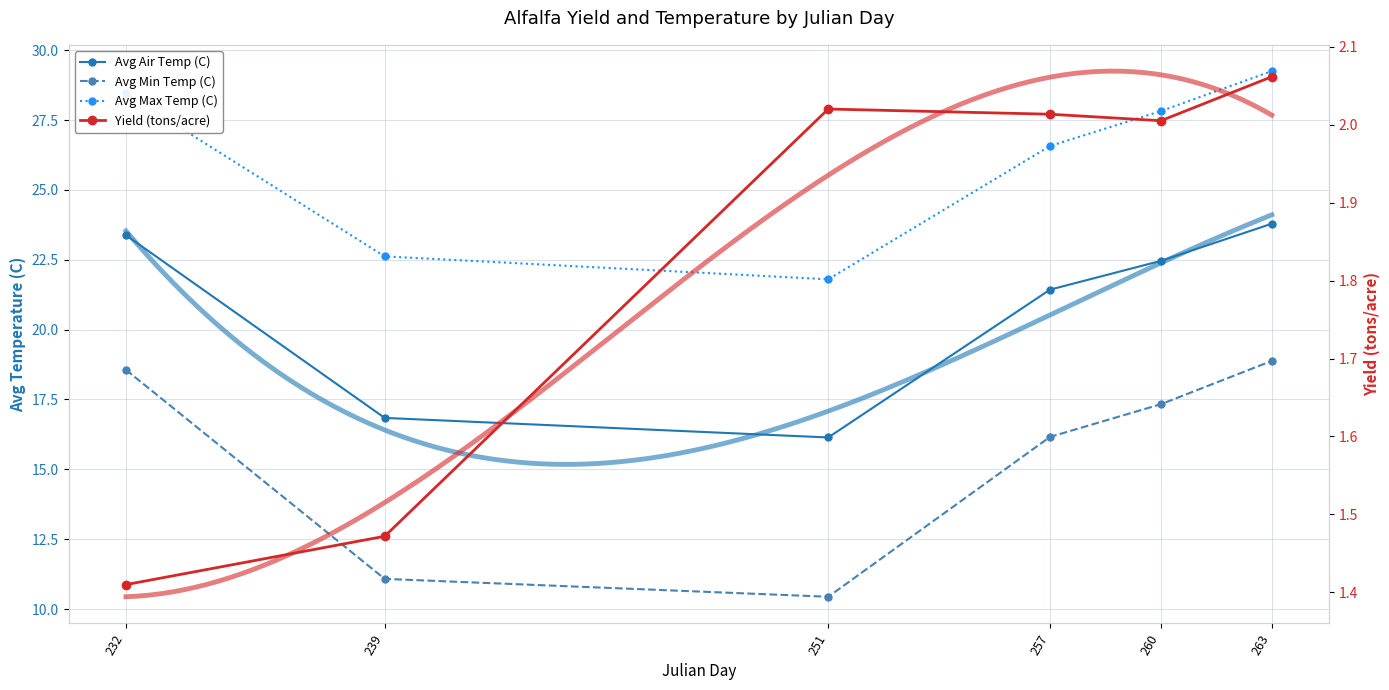

At which category is the sum across all series the highest?

263